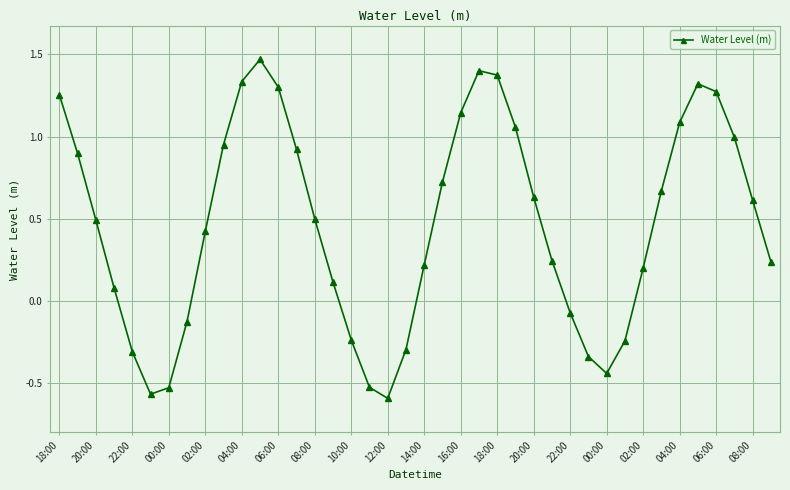

What is the average value?

0.5